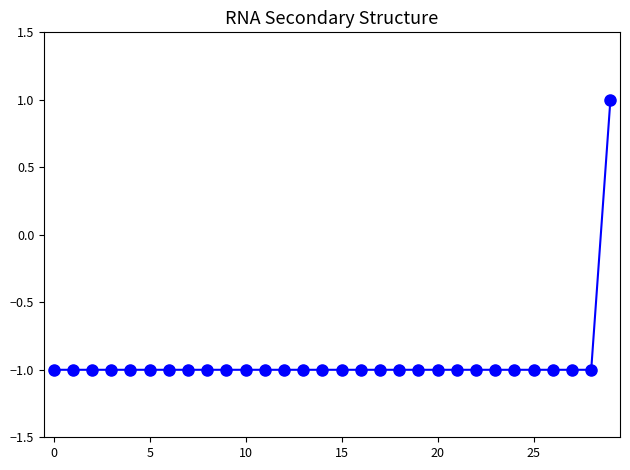

How many negative values are there?

29